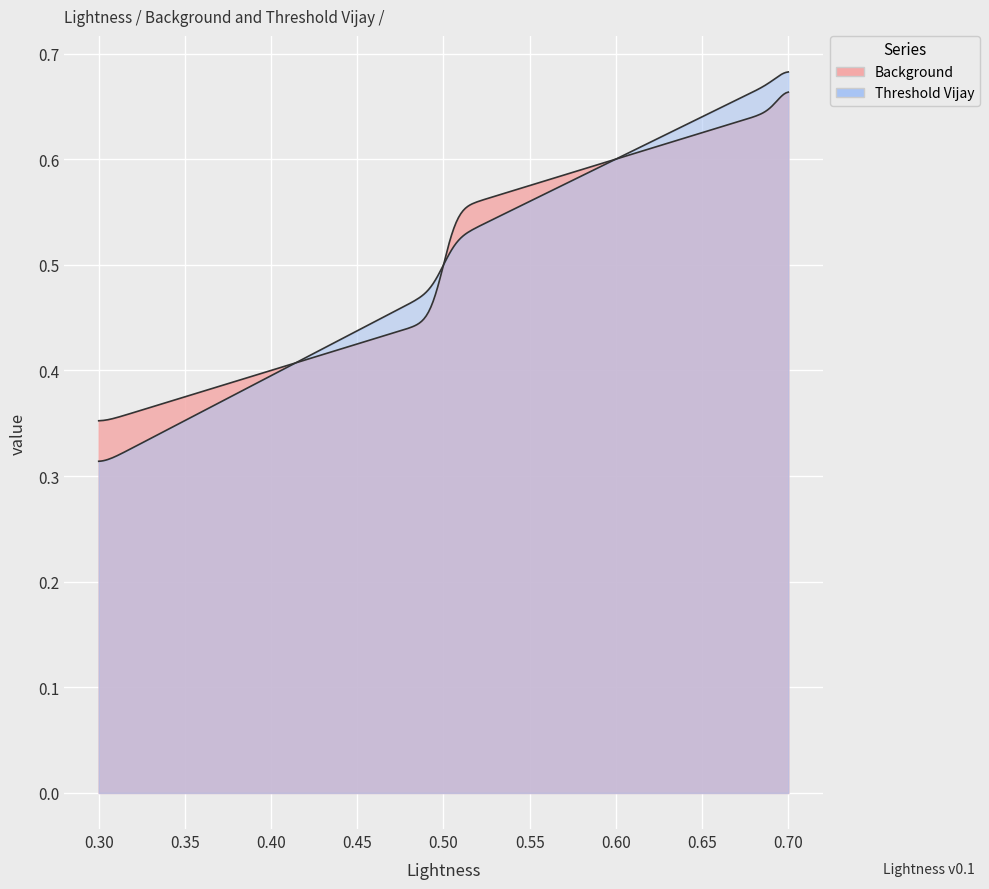

Count the number of data series in this chart.

2